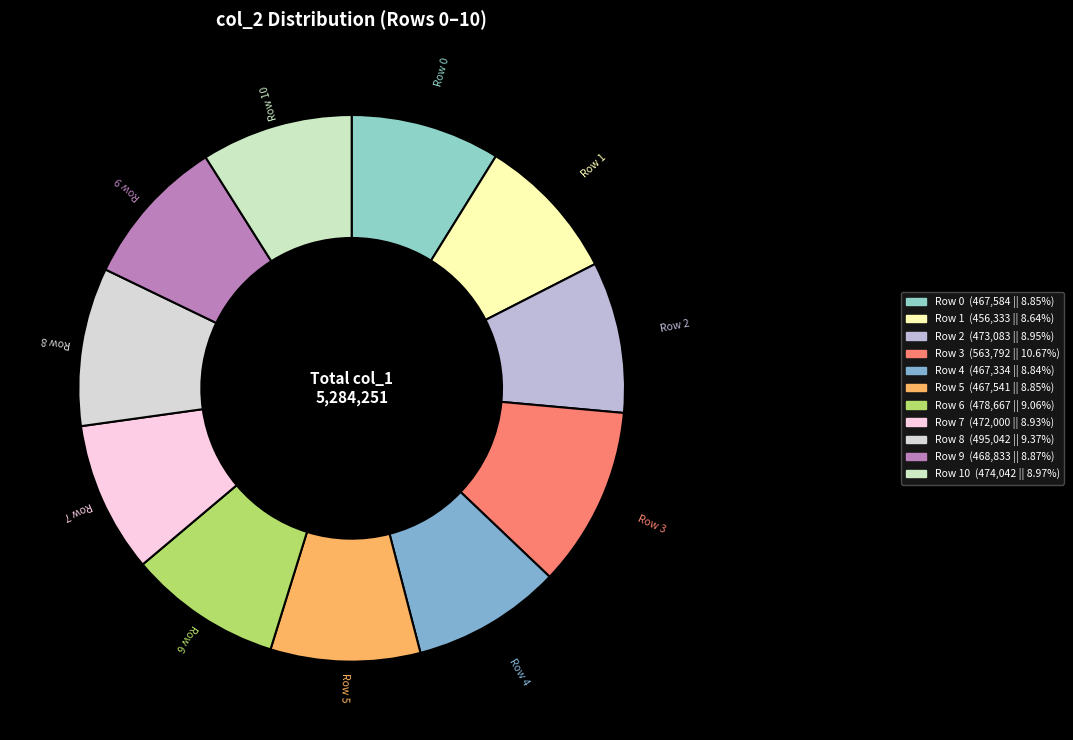

How many segments does this pie chart have?

11